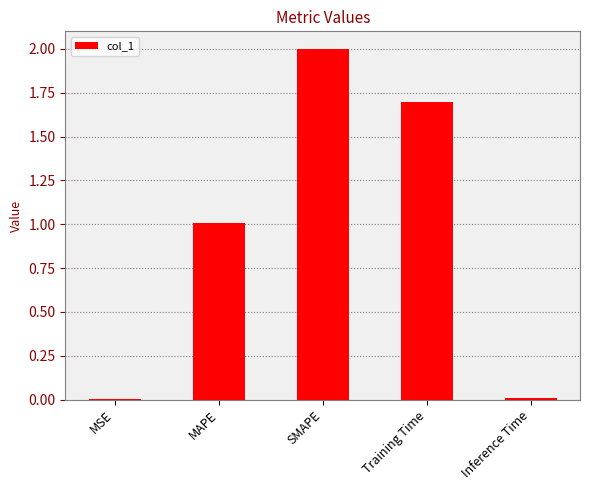

Is it true that the value at Inference Time is 0.0?

True